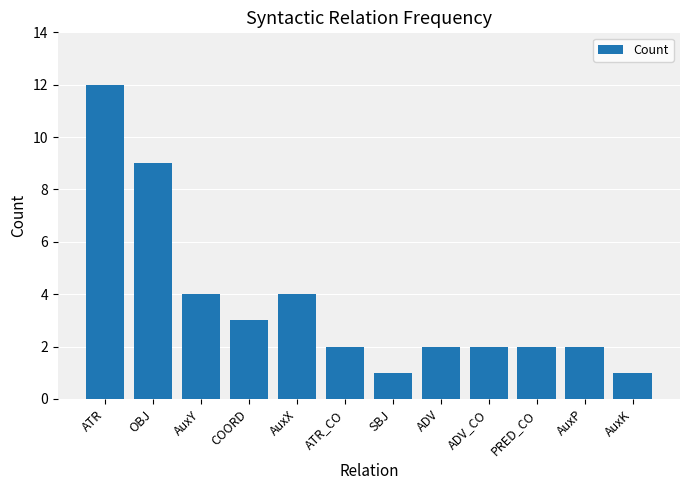

At which category does the chart reach its peak across all series?

ATR